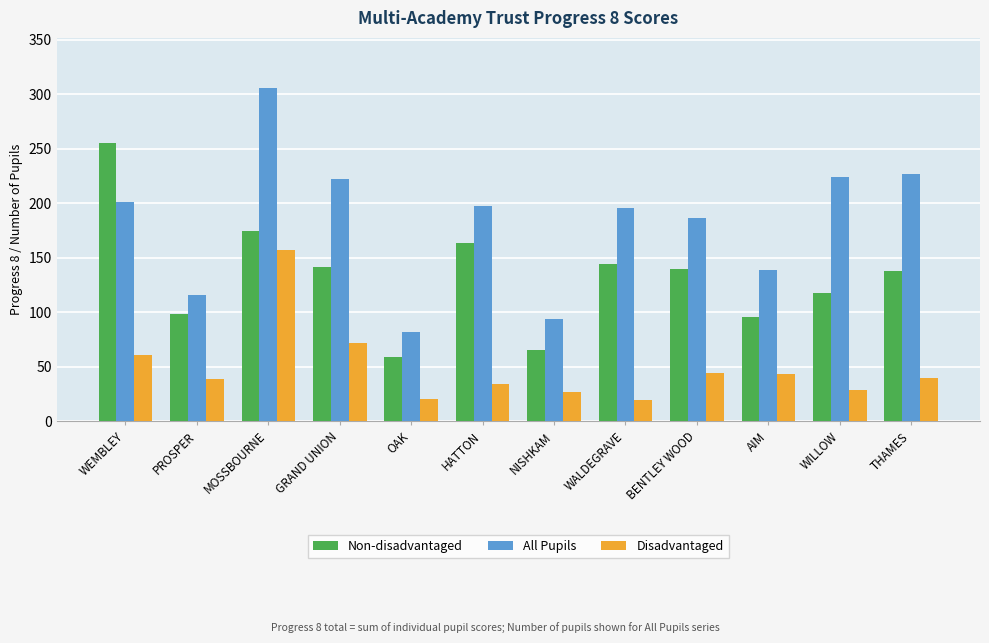

Rank the series by their average value, from lowest to highest.

Disadvantaged, Non-disadvantaged, All Pupils